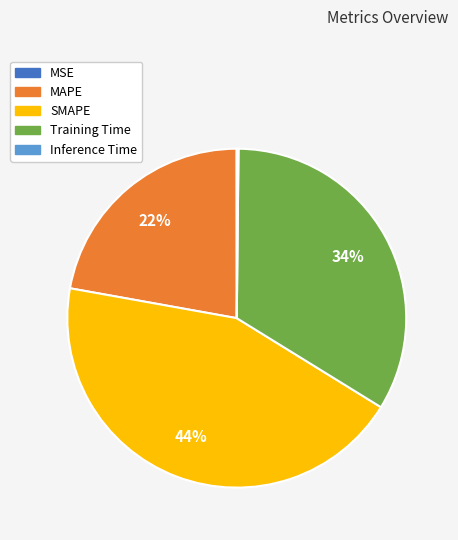

The Training Time slice represents 24% of the pie. True or false?

False